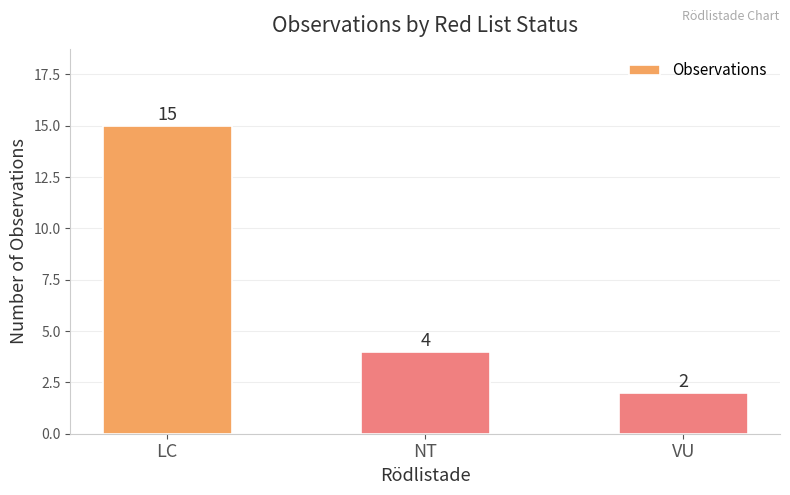

At which label does the data first exceed 4?

LC